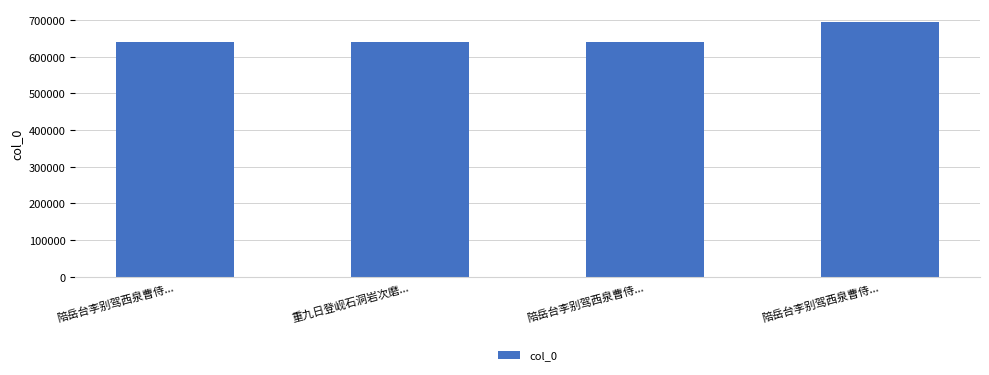

Which label corresponds to the smallest value in the chart?

陪岳台李别驾西泉曹侍...